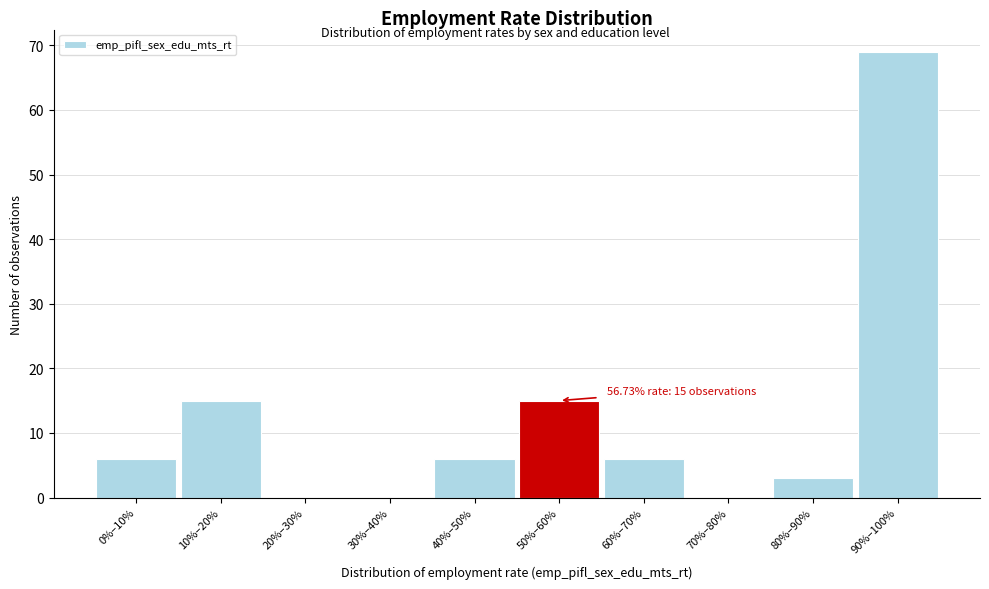

Reading right to left, extract all data points from this chart.

90%–100%=69	80%–90%=3	70%–80%=0	60%–70%=6	50%–60%=15	40%–50%=6	30%–40%=0	20%–30%=0	10%–20%=15	0%–10%=6